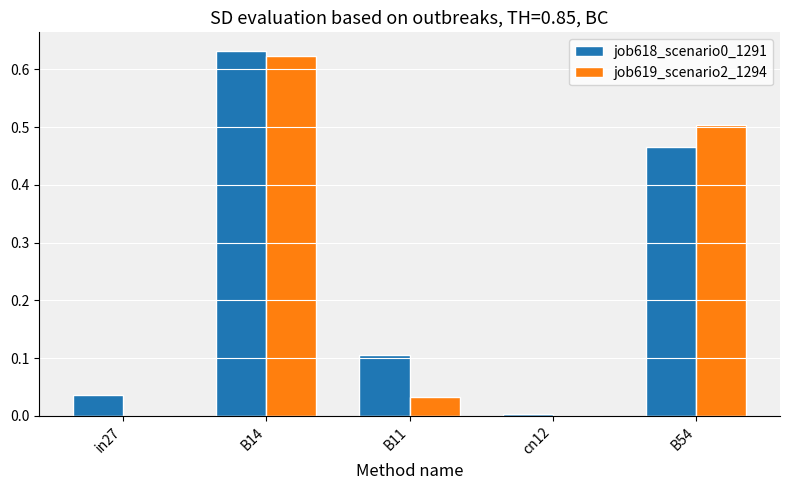

At which label does job619_scenario2_1294 reach its peak?

B14